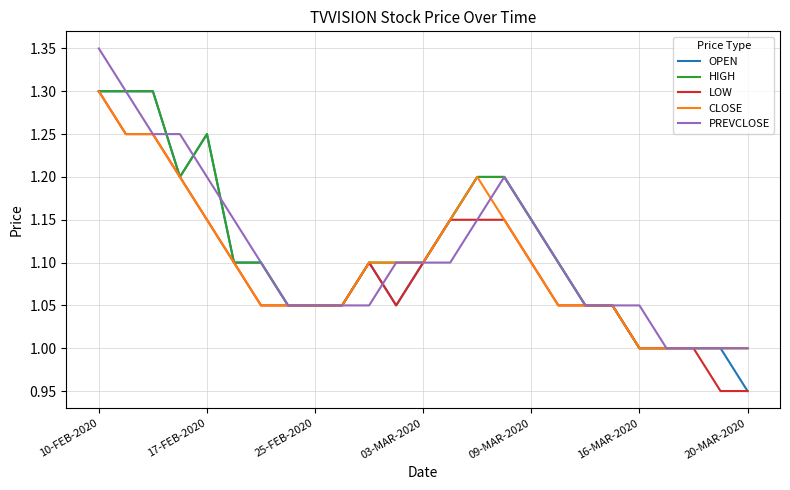

What is the lowest value of the HIGH series?

1.0